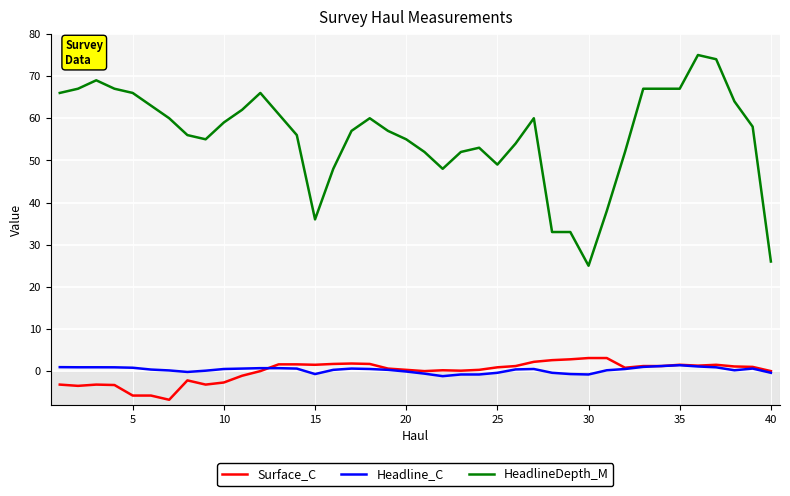

What is the minimum value shown in the chart?

-6.8